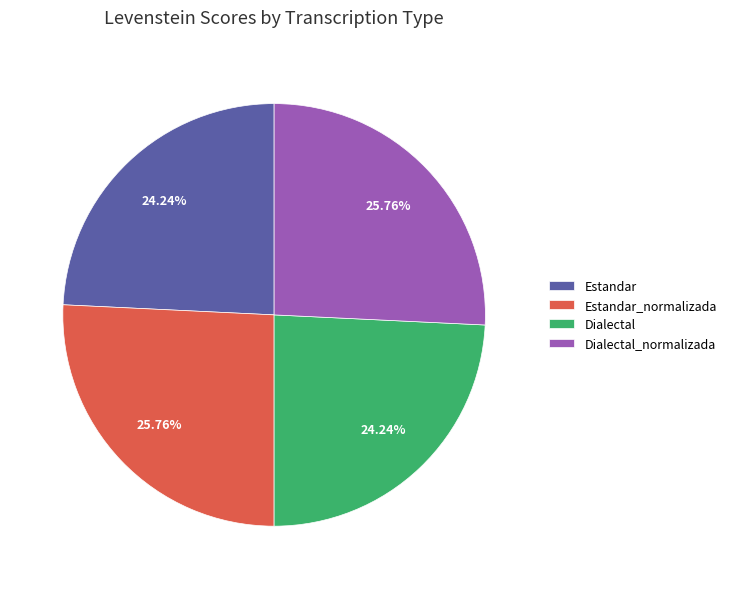

Combined, what portion of the pie is Estandar_normalizada and Estandar?

50.0%